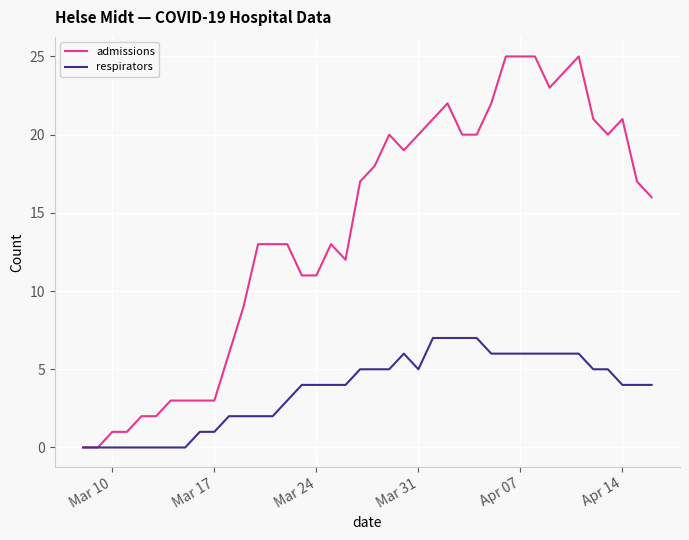

Which series has the largest range (max minus min)?

admissions